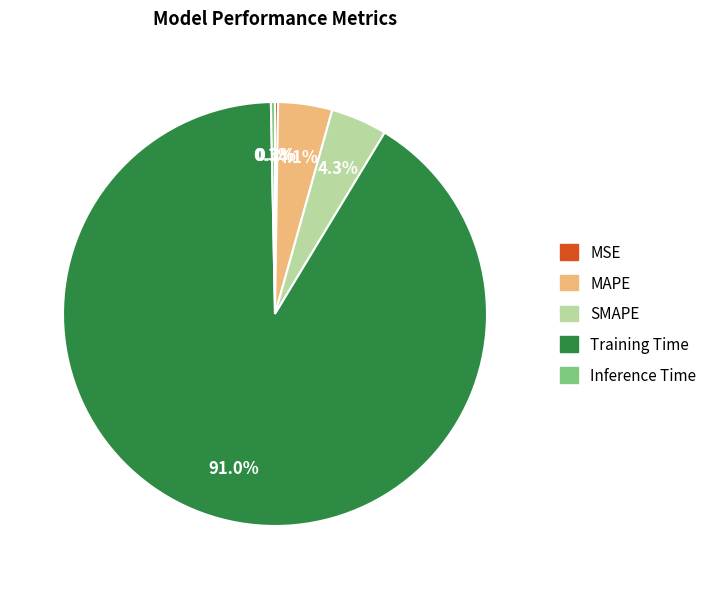

What is the largest slice in the pie chart?

Training Time